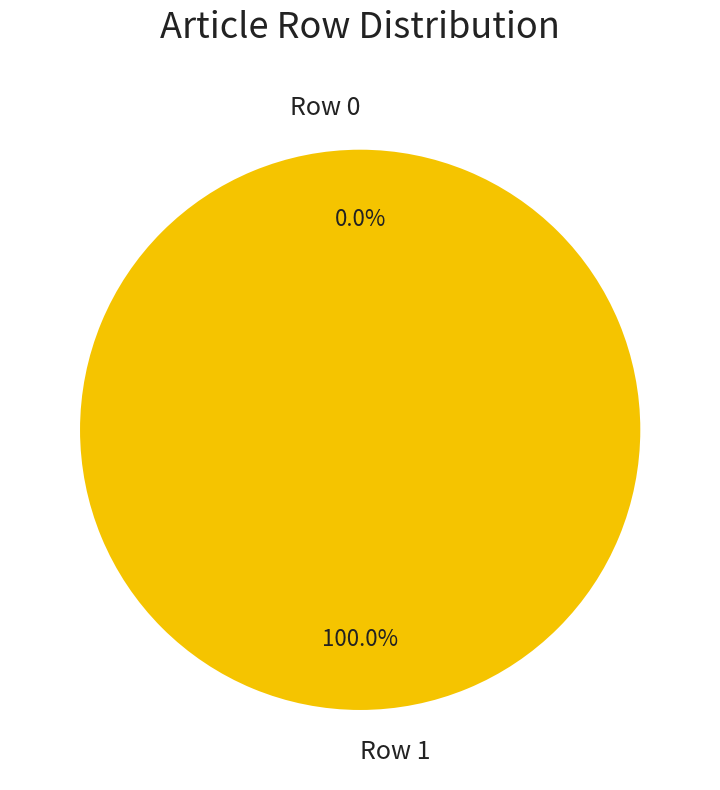

The Row 0 slice represents 0% of the pie. True or false?

True